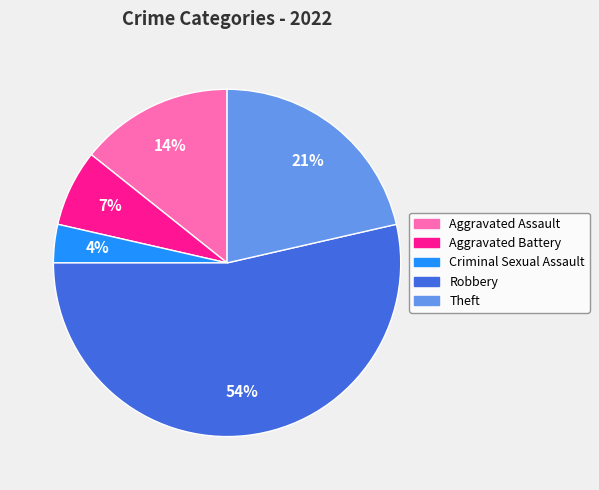

To the nearest percent, what is the average slice percentage?

20%